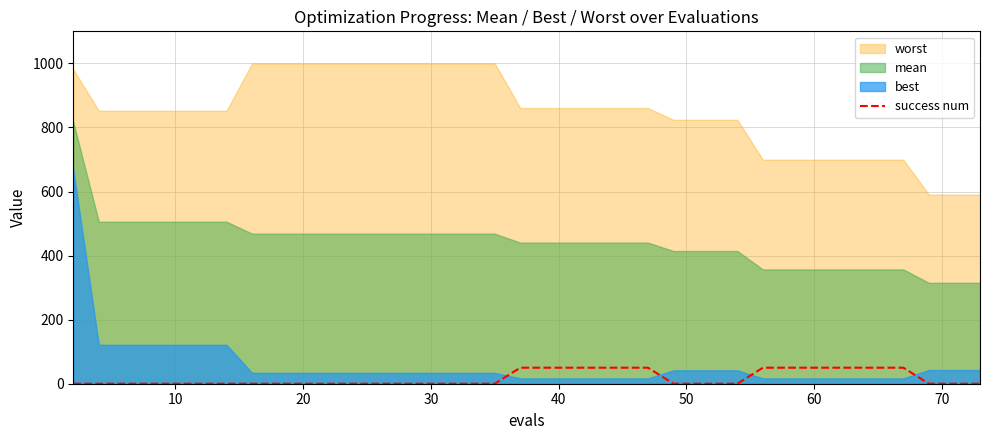

Count the number of values greater than 0.

13